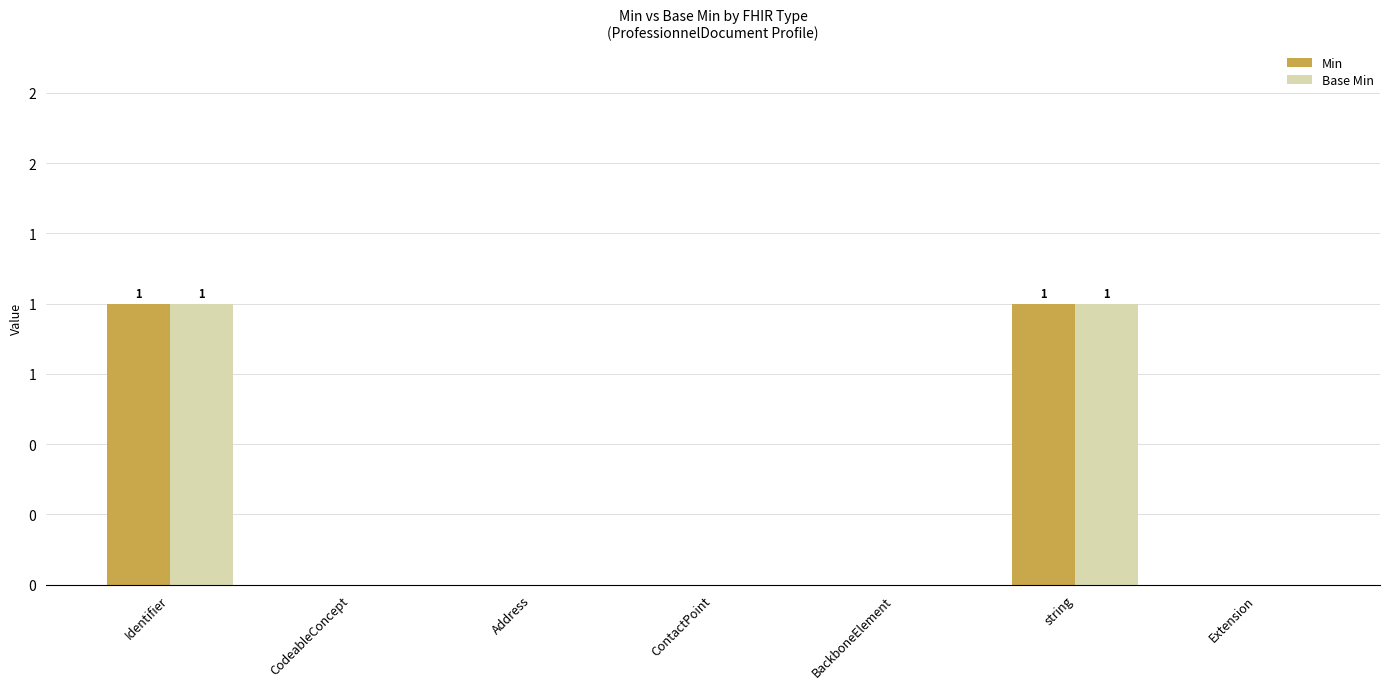

What are all the series names shown in the legend?

Min, Base Min